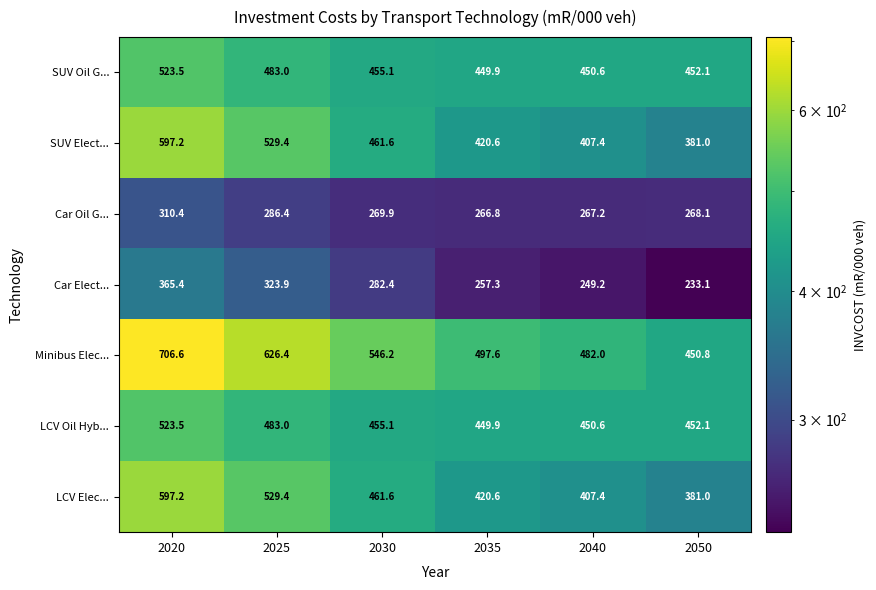

What is the sum of the Car Elect... values at 2040 and 2025?

573.1